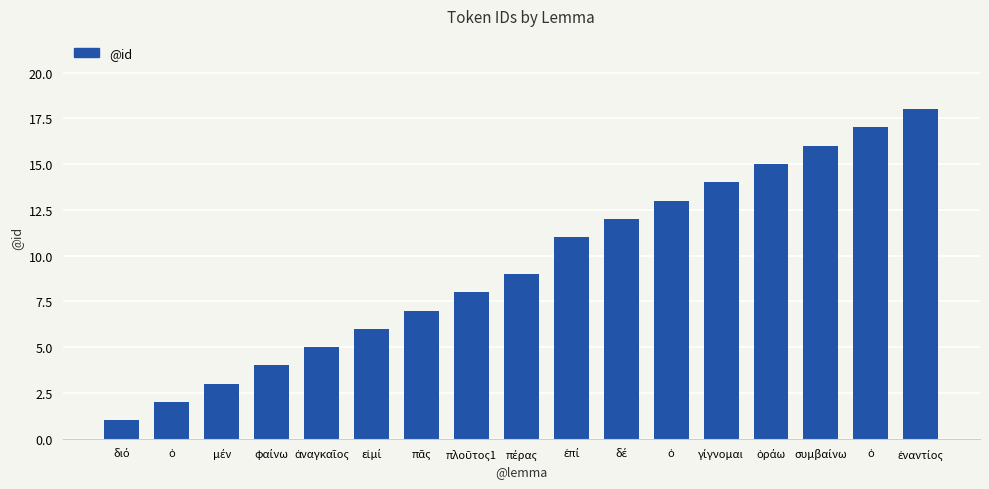

What is the average value?

9